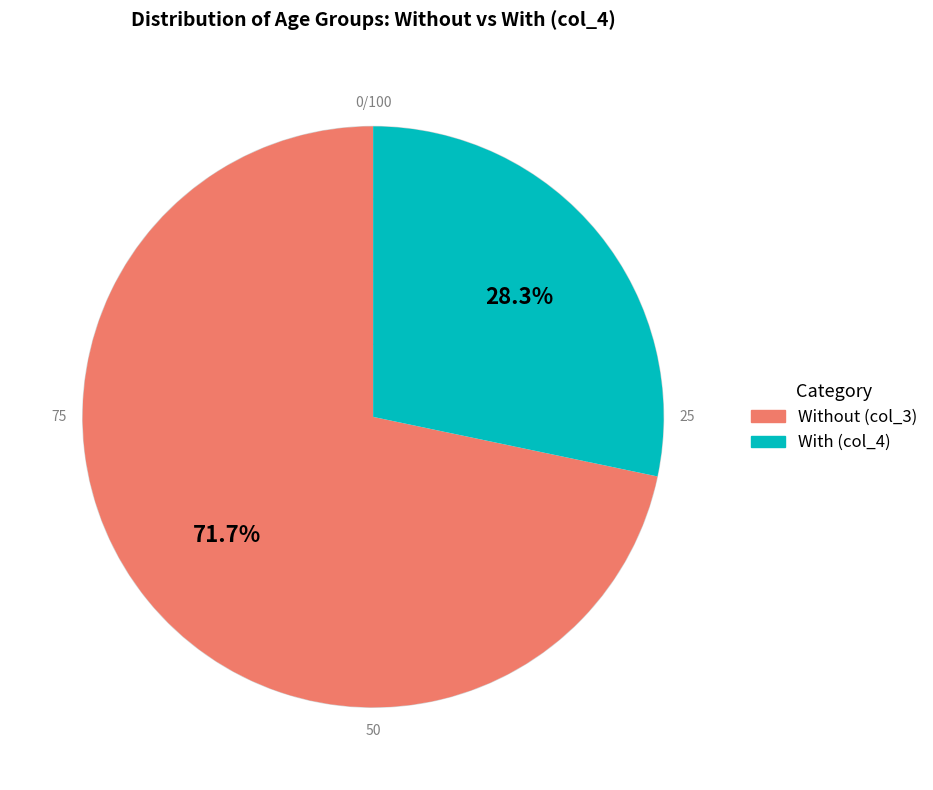

Is there any slice that represents more than half of the pie?

Yes